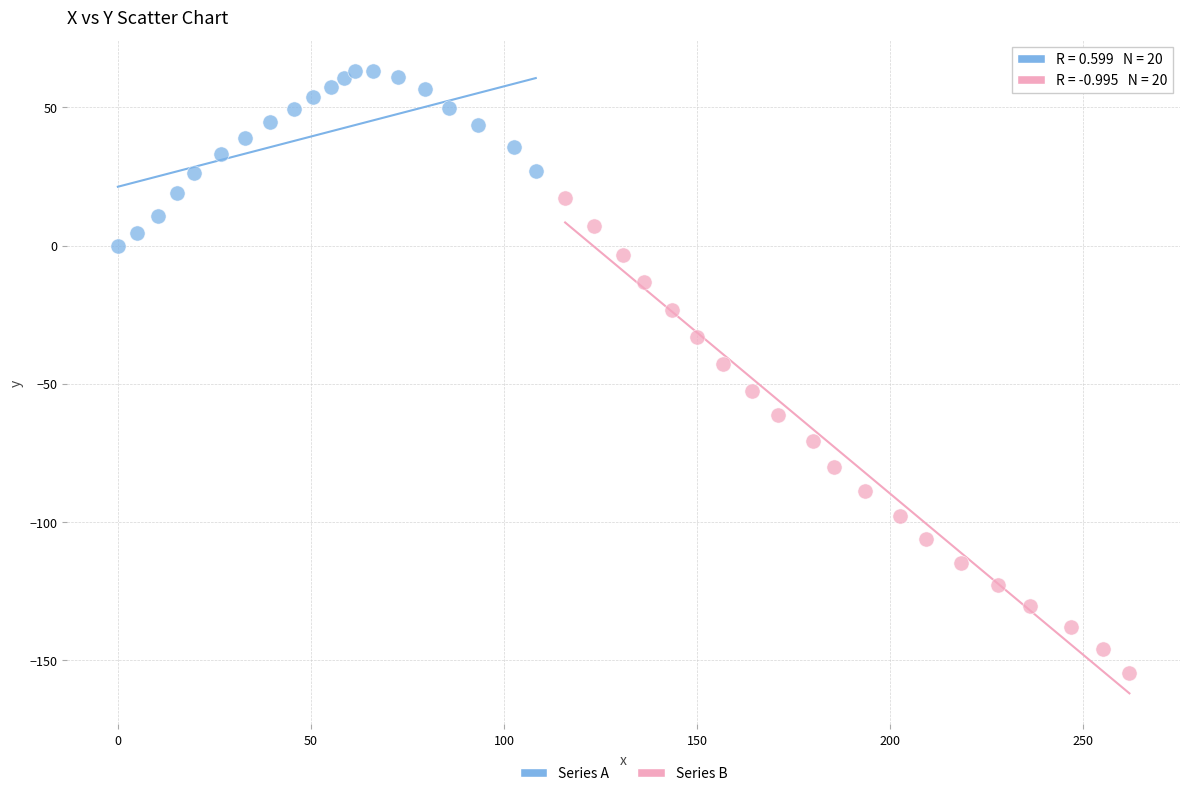

Which series reaches the minimum Y coordinate?

Series B